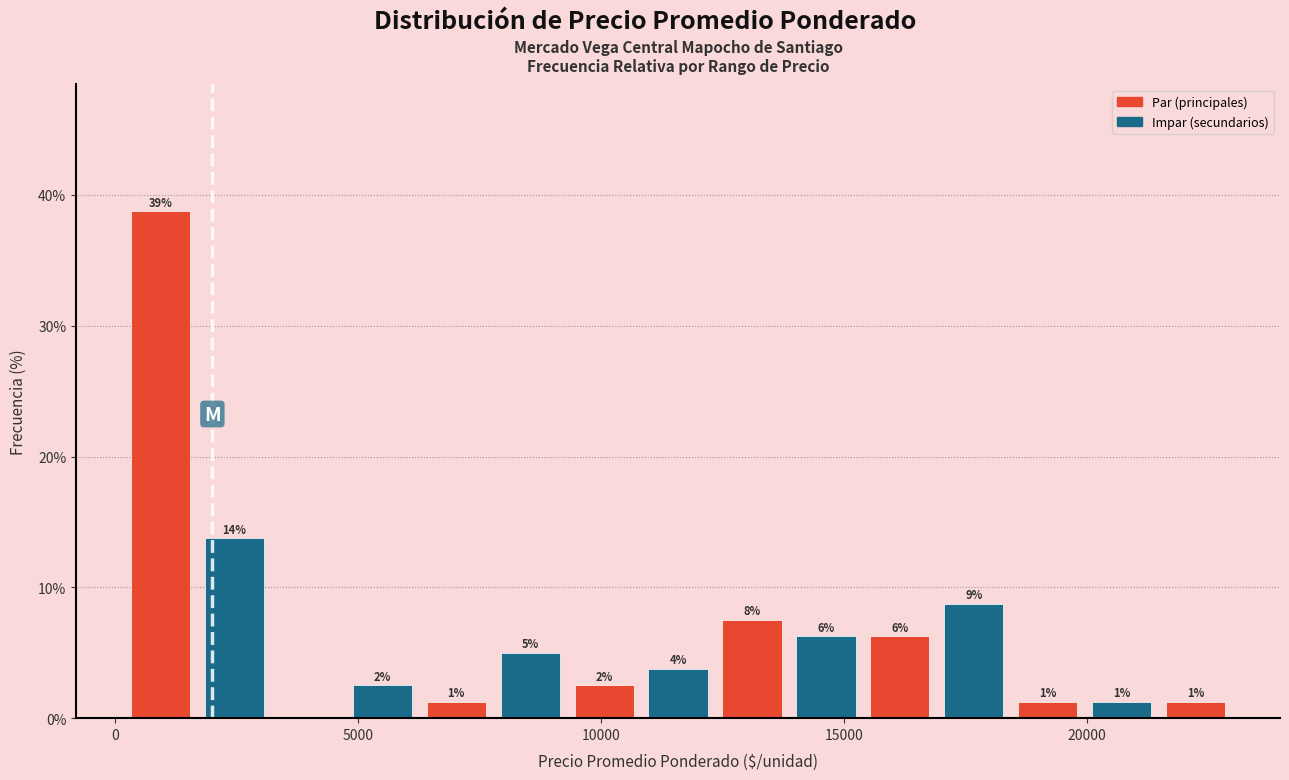

Read against the x-axis, roughly where is the centre of the tallest bar?

1000